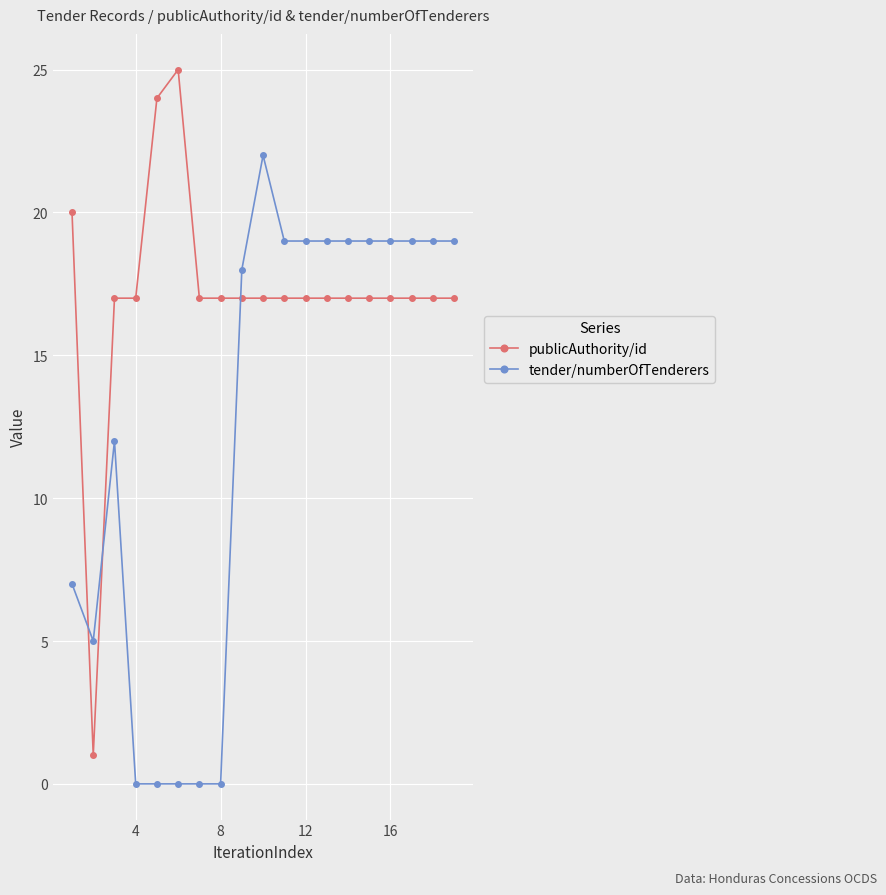

After their last crossing, which series has the higher values: tender/numberOfTenderers or publicAuthority/id?

tender/numberOfTenderers